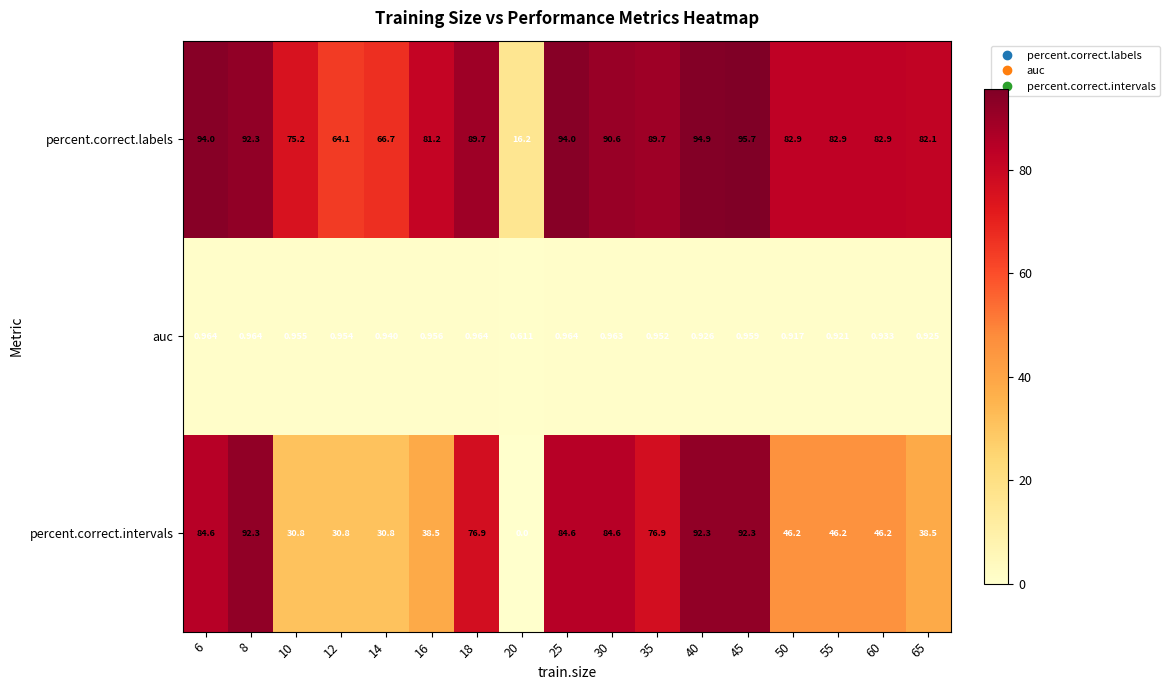

List the series in order of their peak value, lowest first.

auc, percent.correct.intervals, percent.correct.labels